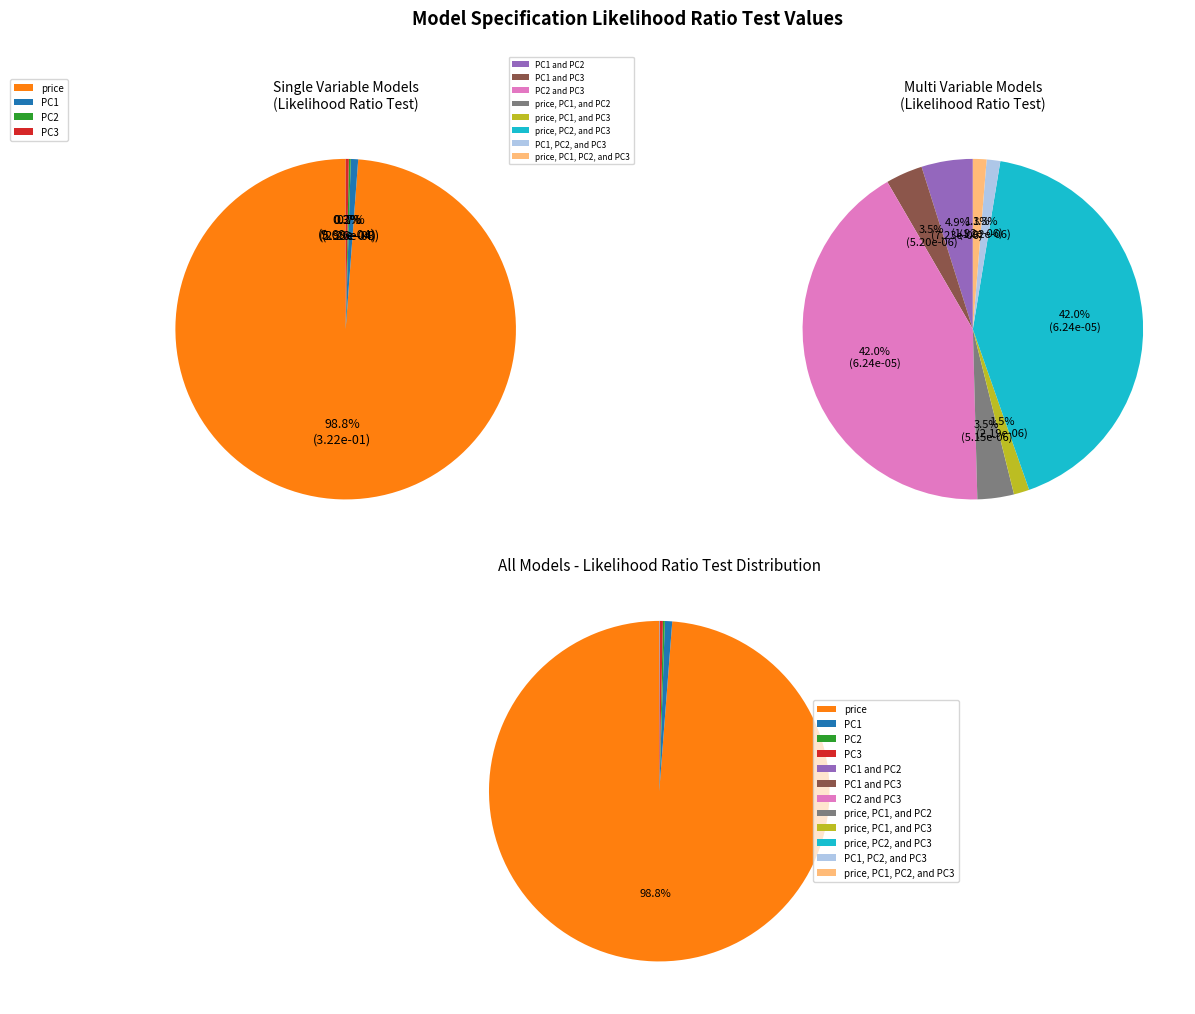

True or false: price, PC2, and PC3 accounts for 7% of the total.

False